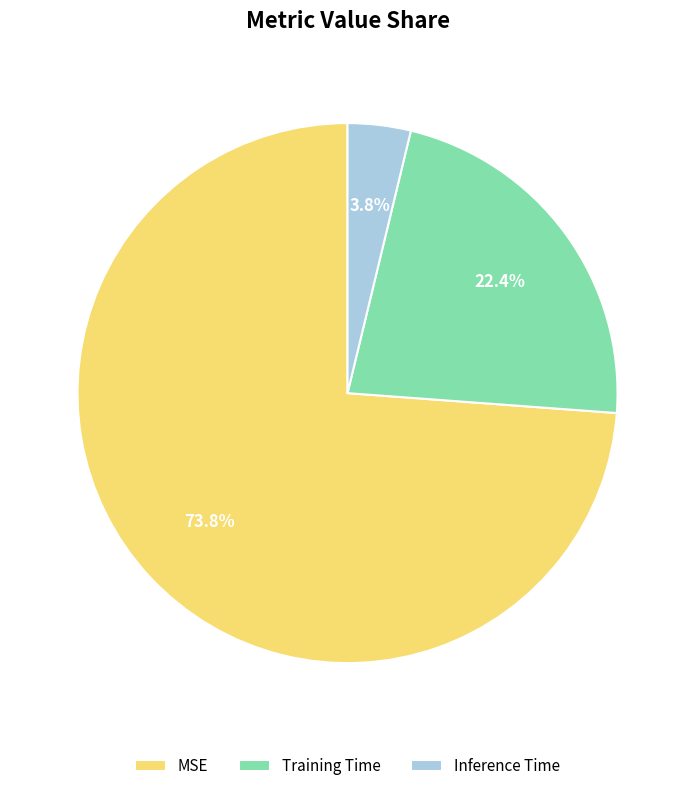

Do Training Time and Inference Time together represent more than half of the pie?

No